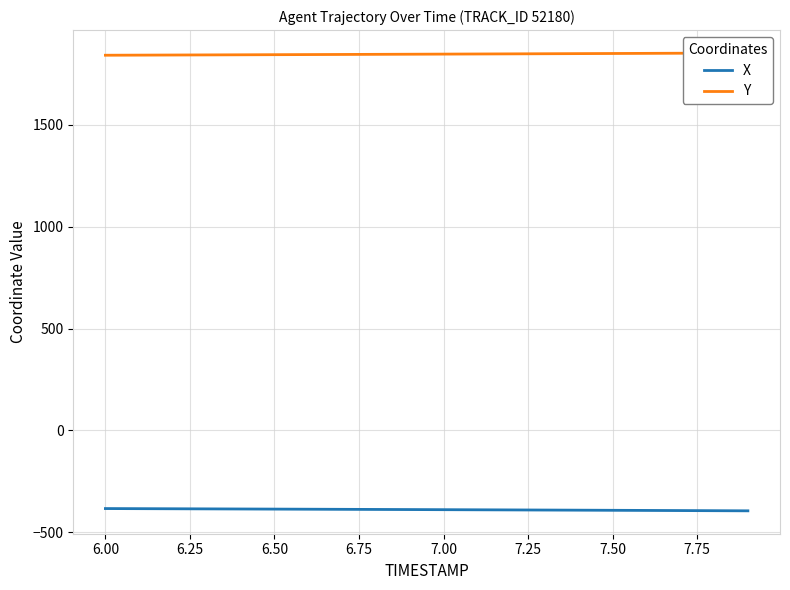

True or false: X has more than 2 points higher than both neighbors.

False